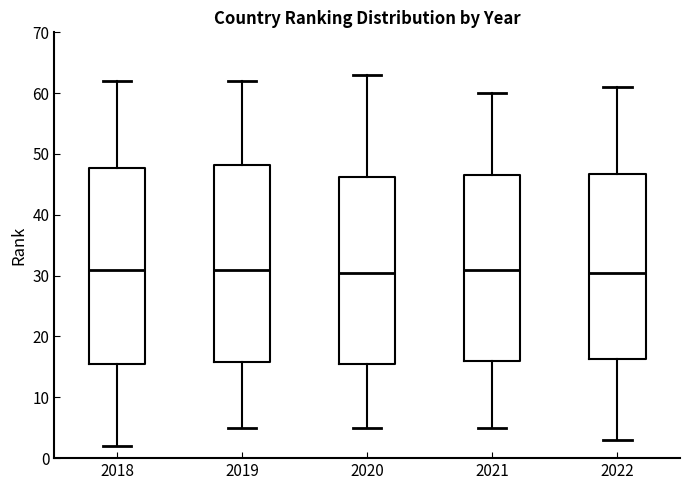

Reading left to right, read every box against the y-axis: the position of its median line, the range the box covers, and the ends of its whiskers. The values are not printed on the chart, so give them approximately, as read against the axis.

2018: median 31, box 16 to 48, whiskers 2 to 62
2019: median 31, box 16 to 48, whiskers 5 to 62
2020: median 31, box 16 to 46, whiskers 5 to 63
2021: median 31, box 16 to 47, whiskers 5 to 60
2022: median 31, box 16 to 47, whiskers 3 to 61